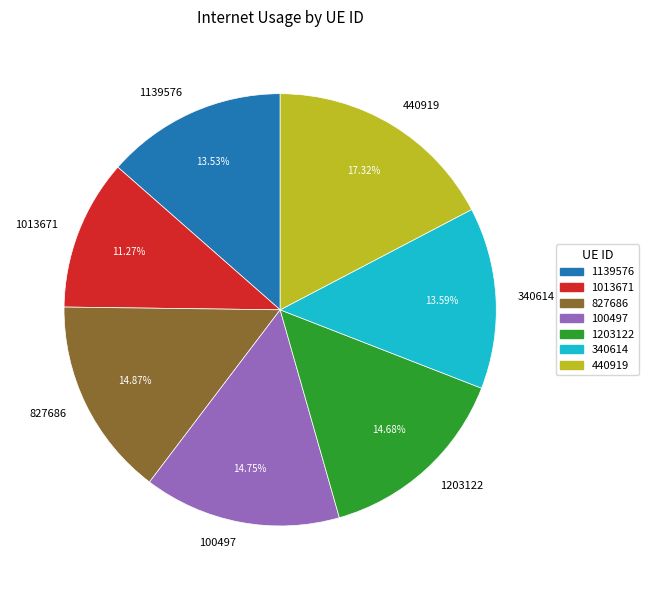

Count the number of slices in the pie.

7